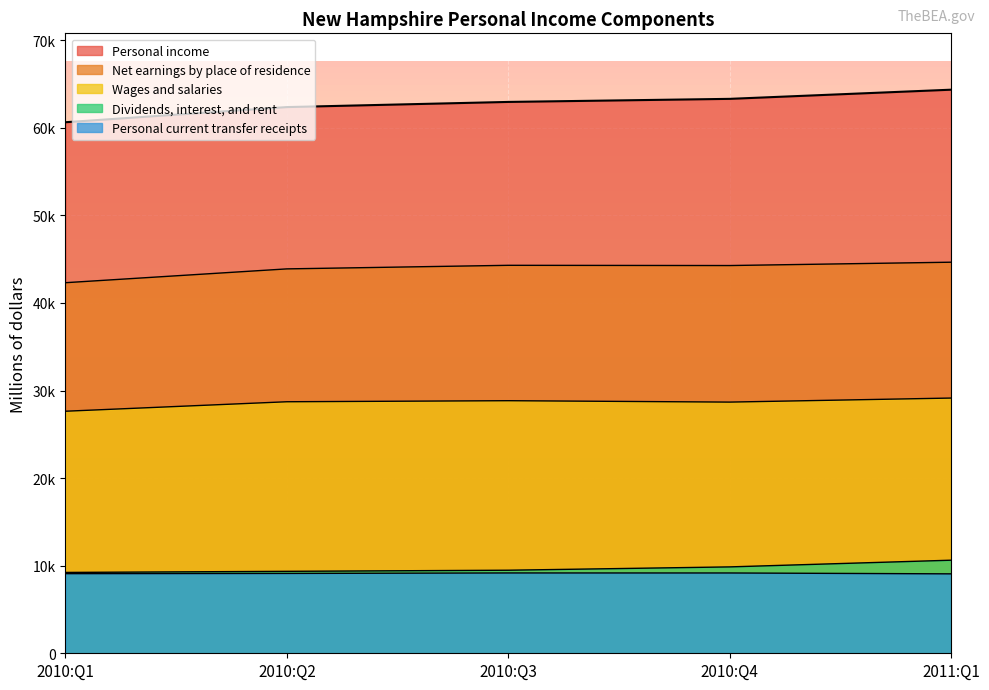

At which category does Wages and salaries reach its first local valley?

2010:Q4